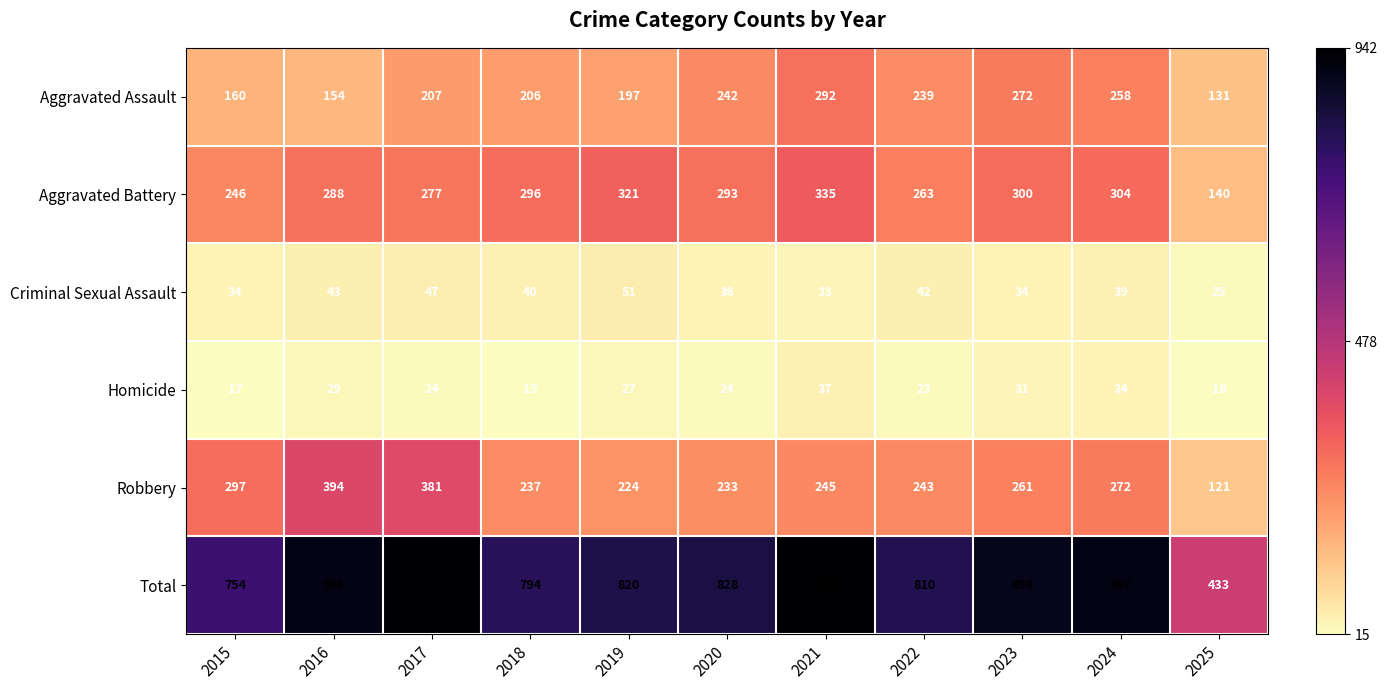

List the series in order of their peak value, lowest first.

Homicide, Criminal Sexual Assault, Aggravated Assault, Aggravated Battery, Robbery, Total